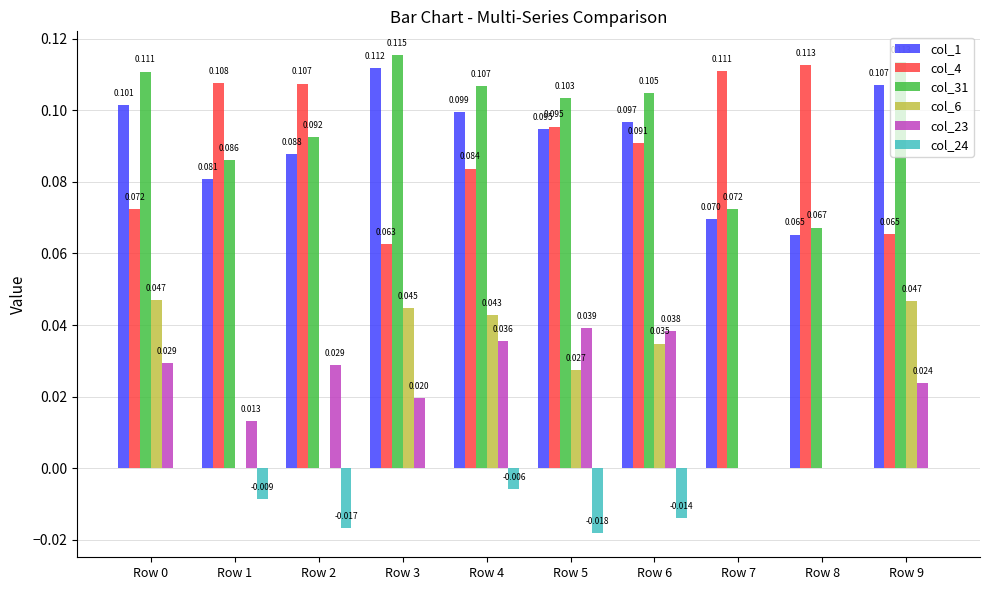

Is the value of col_31 at Row 6 greater than the value of col_1 at Row 0?

Yes